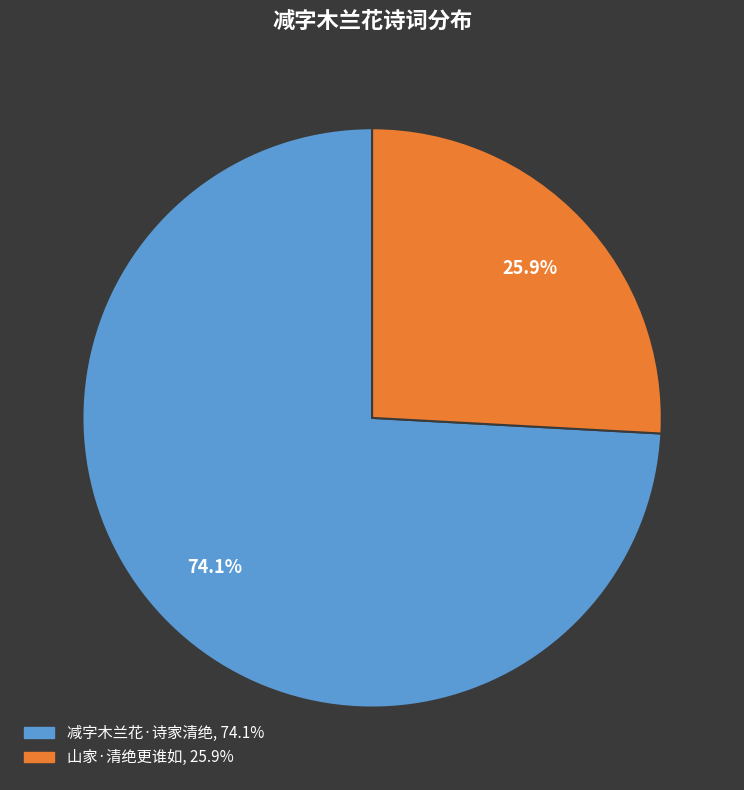

Which category has the biggest portion of the pie?

减字木兰花·诗家清绝